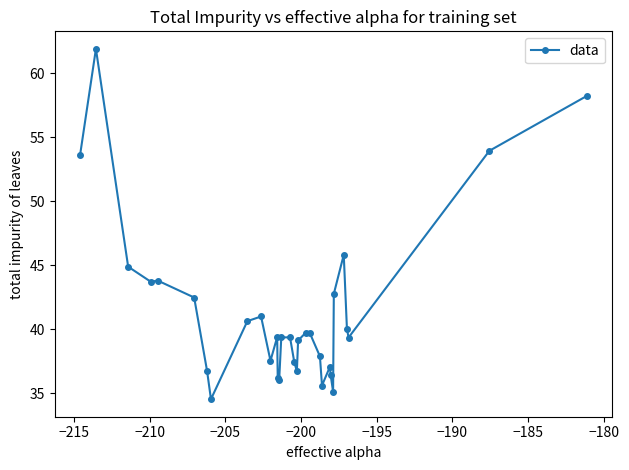

What is the difference between the maximum and minimum values?

27.4